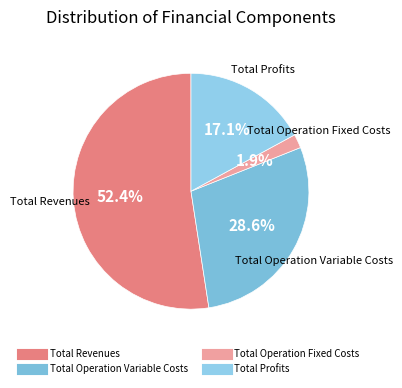

Which category has the biggest portion of the pie?

Total Revenues